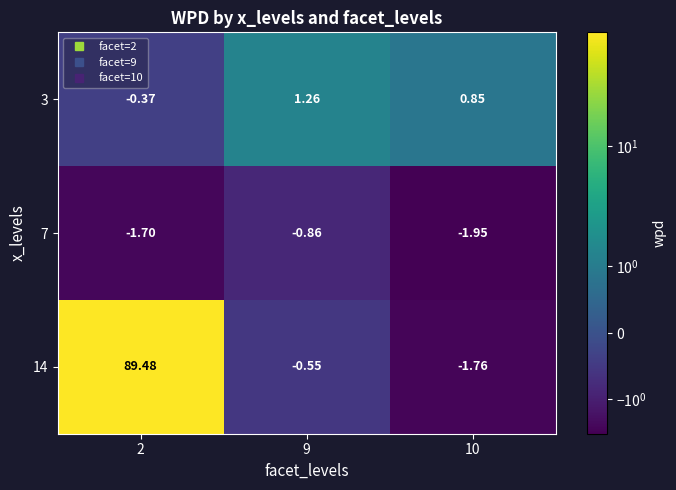

Is the value of 7 at 2 greater than the value of 3 at 2?

No